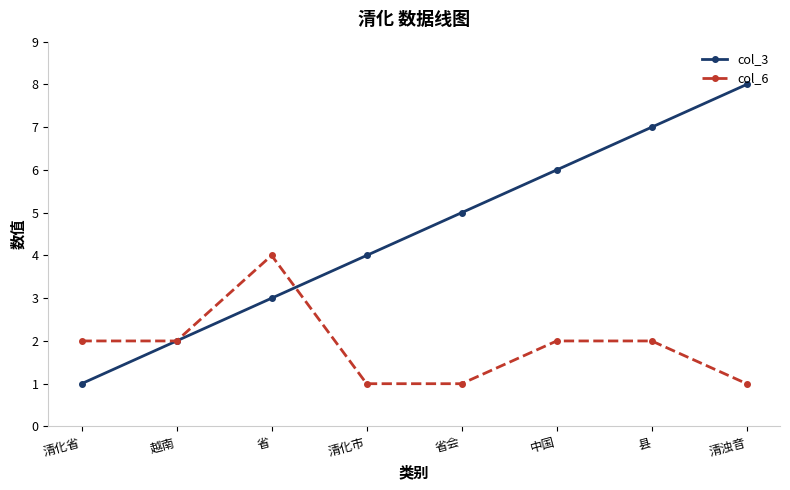

At which category does col_6 reach its first local peak?

省